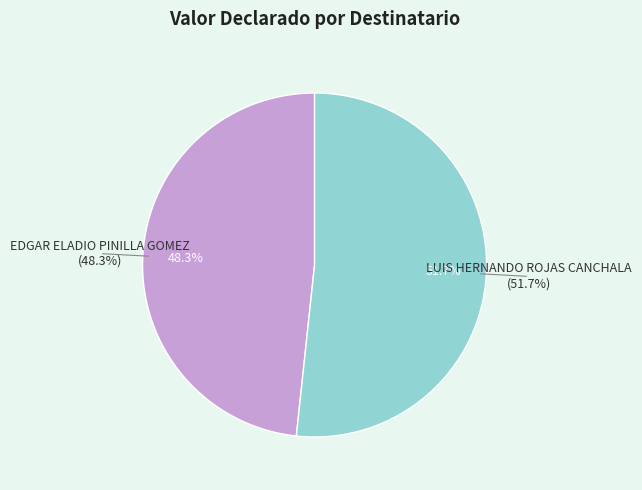

What percentage is the EDGAR ELADIO PINILLA GOMEZ slice, to the nearest percent?

48%